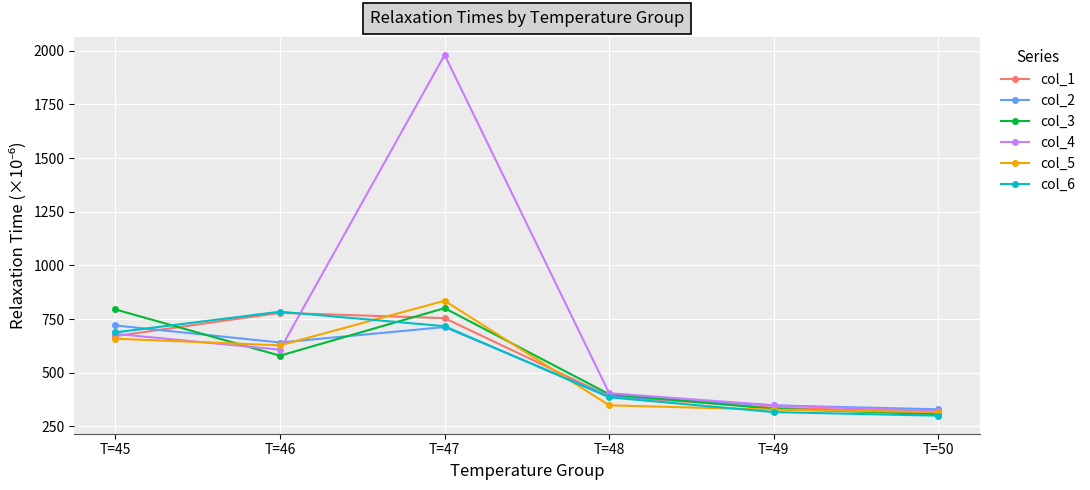

Is it true that col_3 equals 1025.4 at T=46?

False